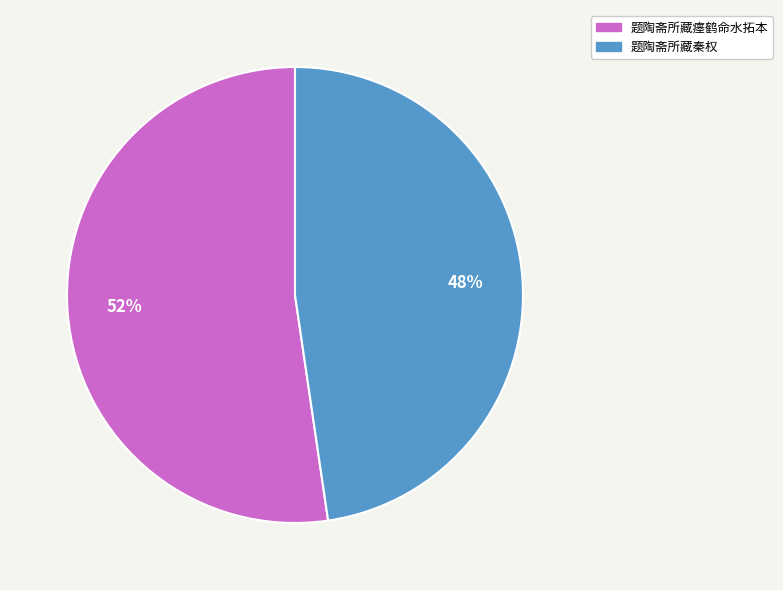

Is it true that 题陶斋所藏秦权 is 48% of the pie?

True